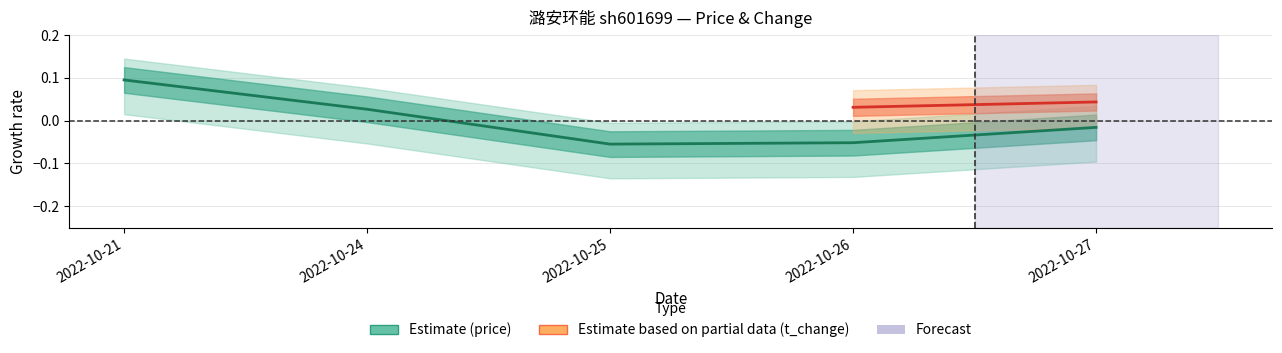

What is the value of the 4th point from the left?

-0.1